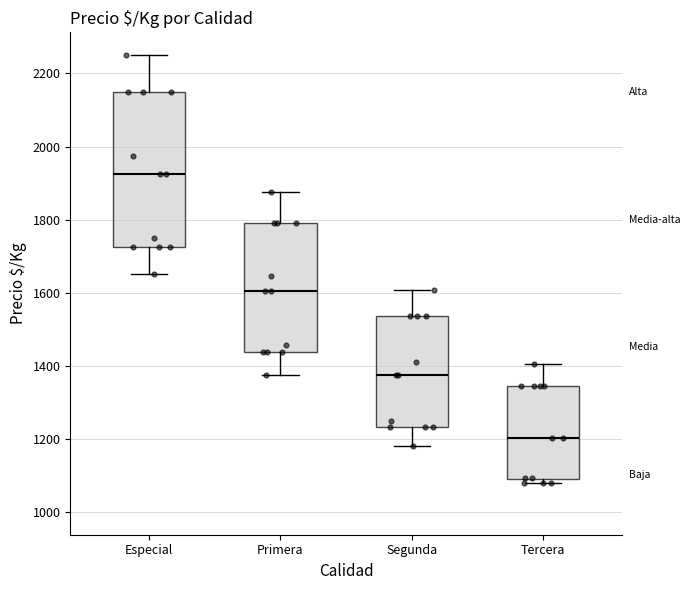

Where does the median line of the box for Tercera sit on the y-axis? The values are not printed on the chart, so give them approximately, as read against the axis.

1200